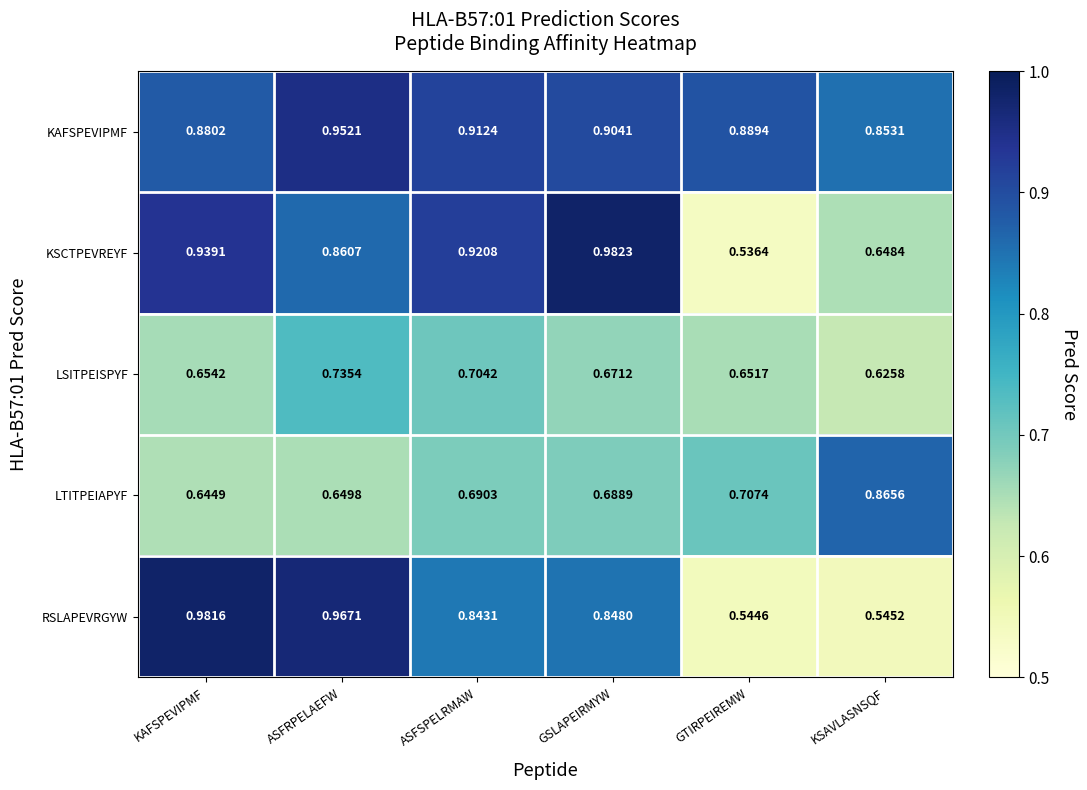

What is the total value across all series at ASFRPELAEFW?

4.2